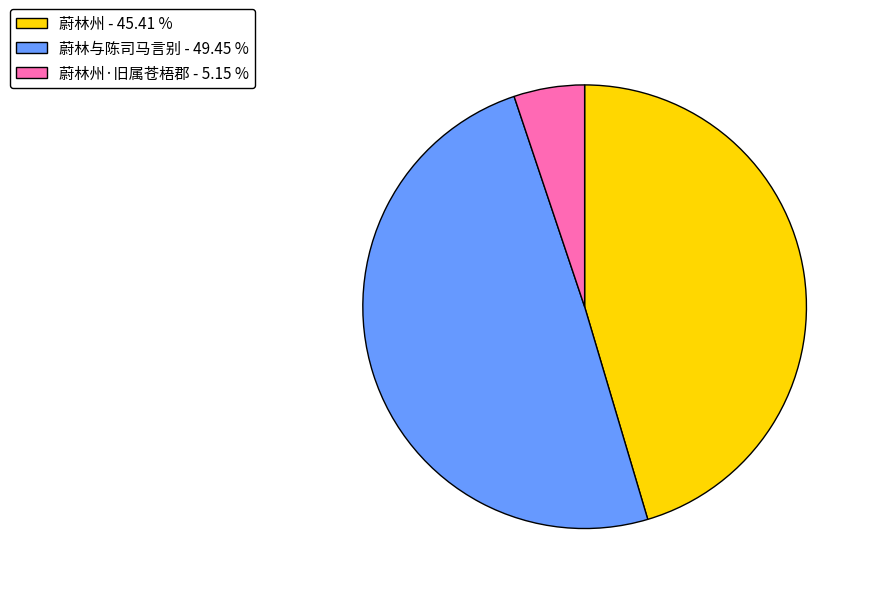

Combined, do 蔚林与陈司马言别 - 49.45 % and 蔚林州·旧属苍梧郡 - 5.15 % account for over 50%?

Yes